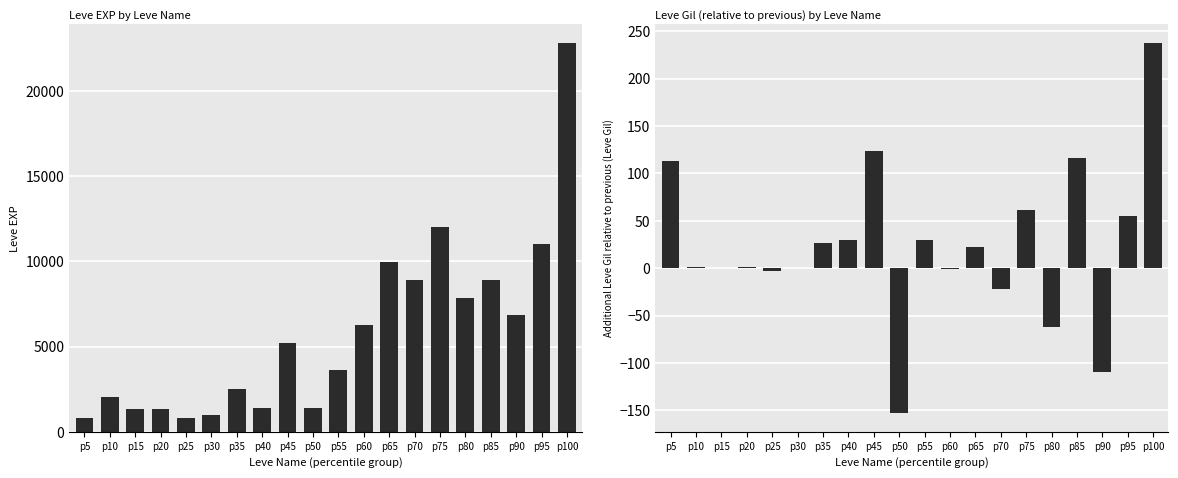

How many data points in Leve Gil (relative) are above 22?

9